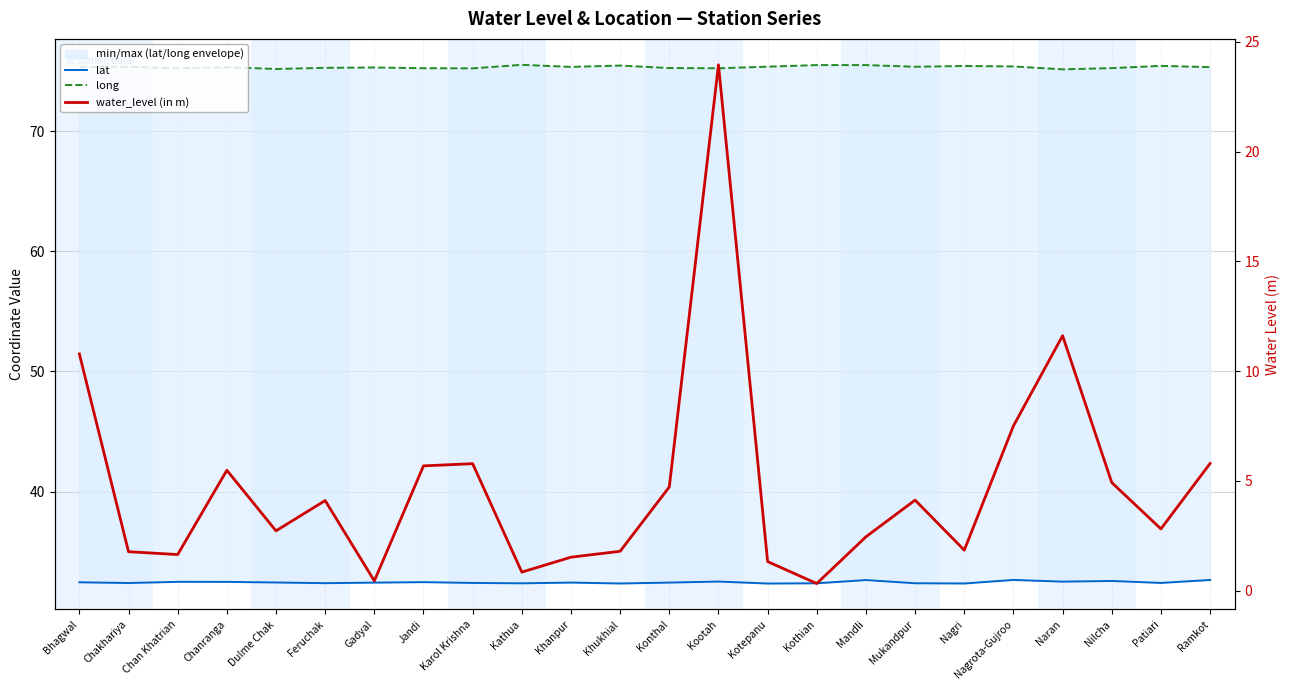

Which series has the largest range (max minus min)?

water_level (in m)